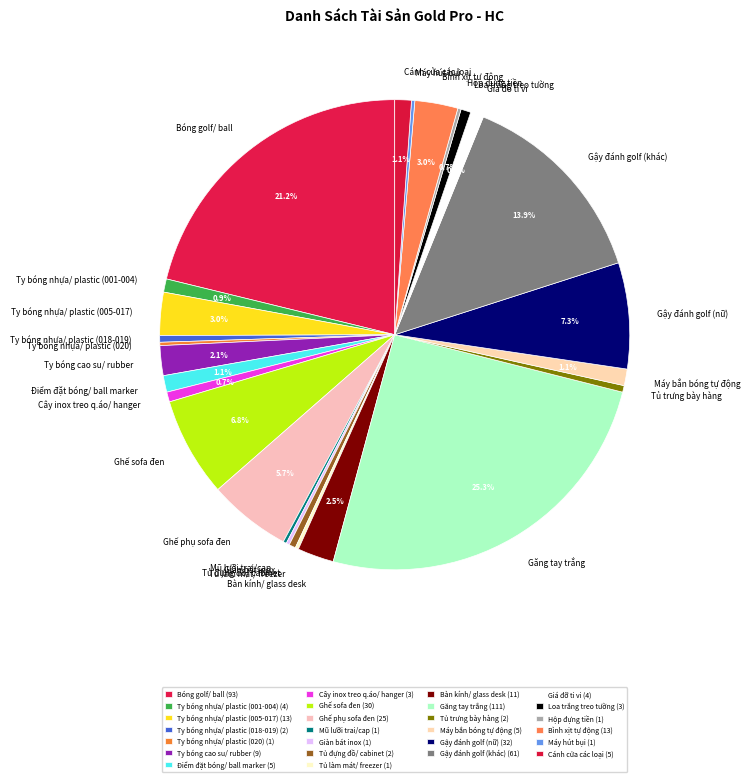

Does any single category account for the majority?

No